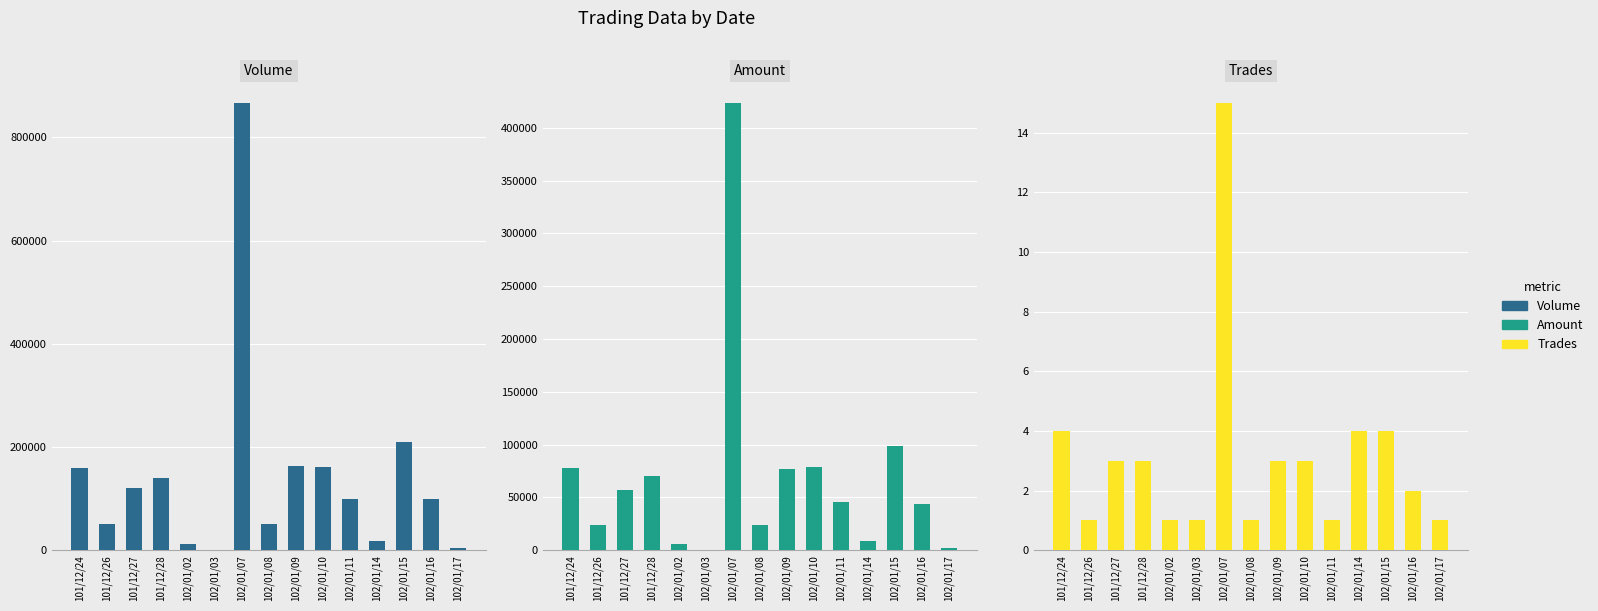

What are all the series names shown in the legend?

col_1 (Volume), col_2 (Amount), col_8 (Trades)